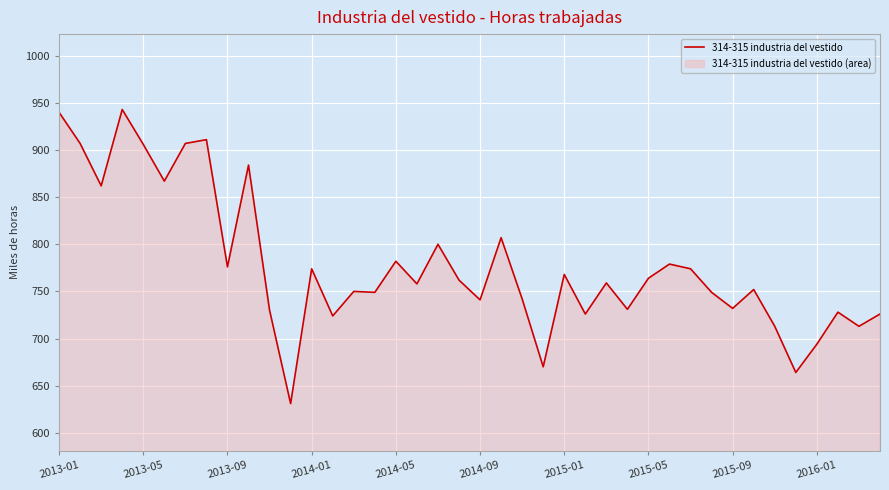

What is the change in value from 2013-05 to 2015-09?

-174